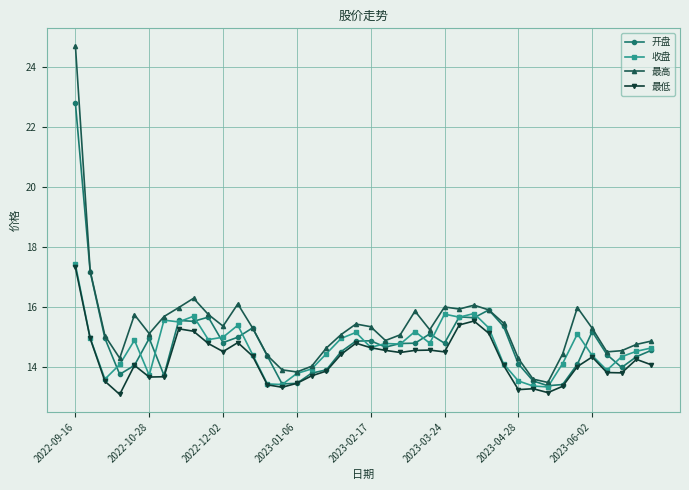

What is the minimum value shown in the chart?

13.1